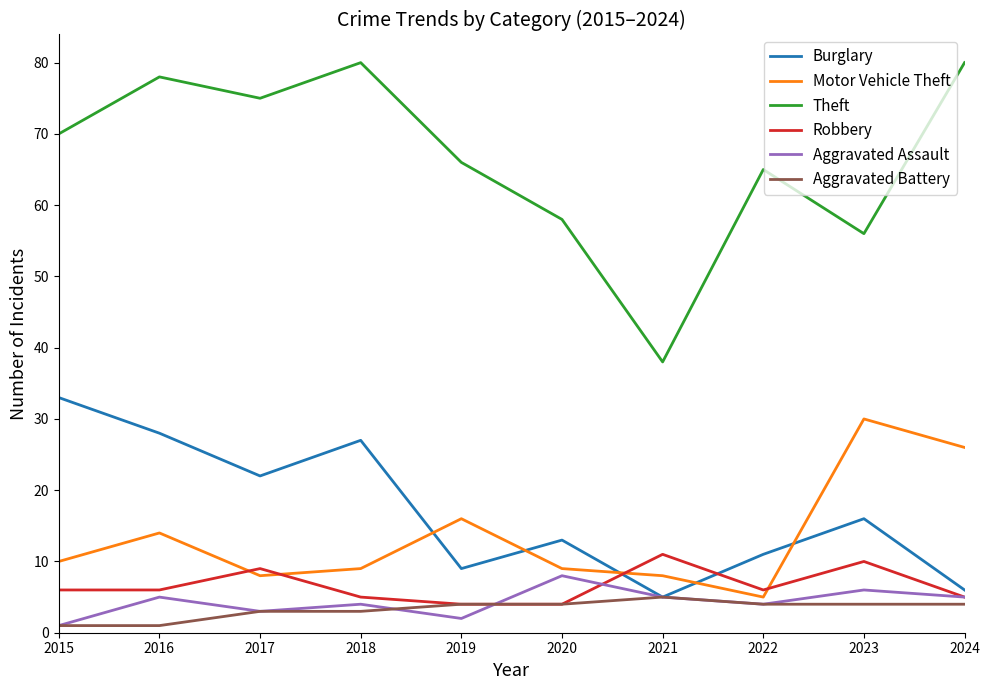

Is the value of Aggravated Battery at 2015 greater than the value of Motor Vehicle Theft at 2020?

No